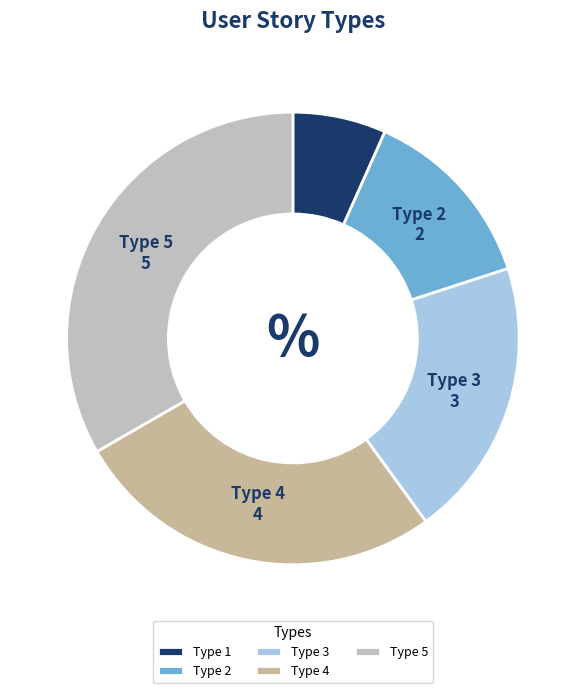

Which category has the smallest portion of the pie?

Type 1